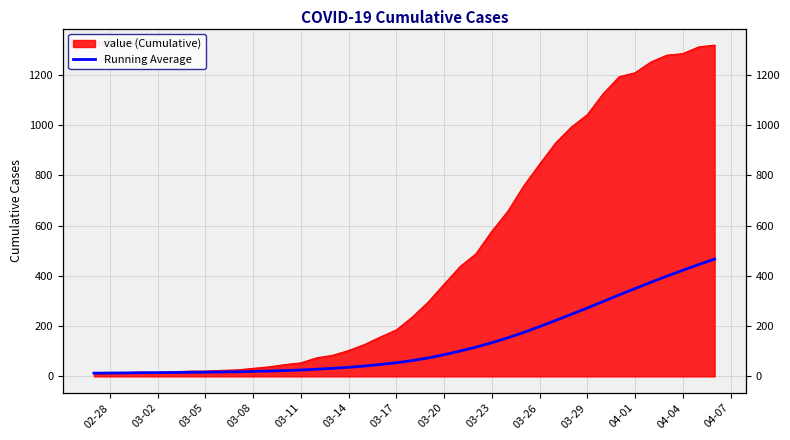

How many data points does each series have?

40